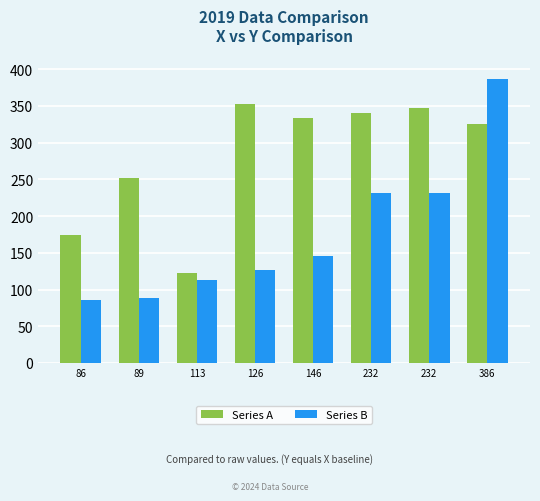

How many groups of bars are there?

8